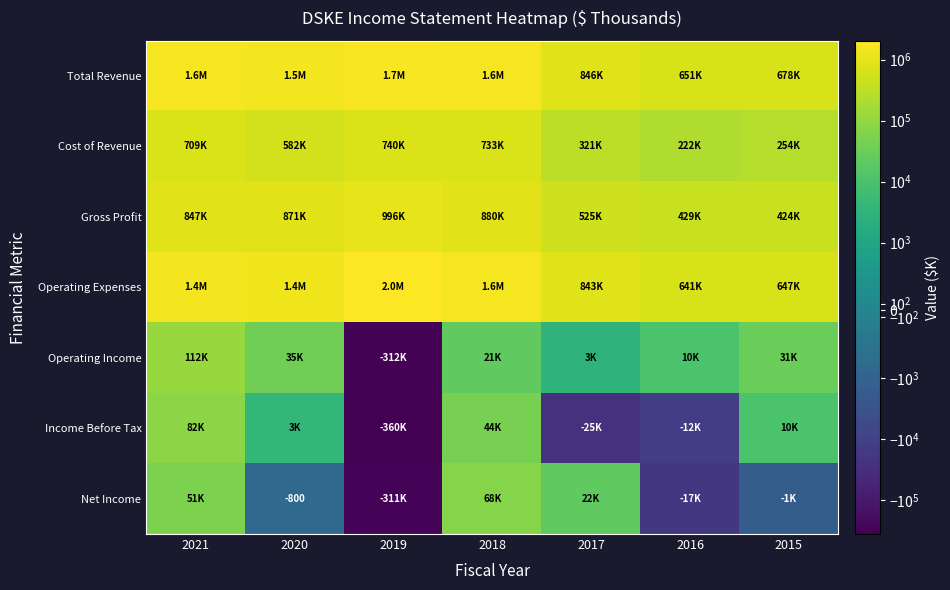

Rank the categories by Operating Income value from highest to lowest.

2021, 2020, 2015, 2018, 2016, 2017, 2019